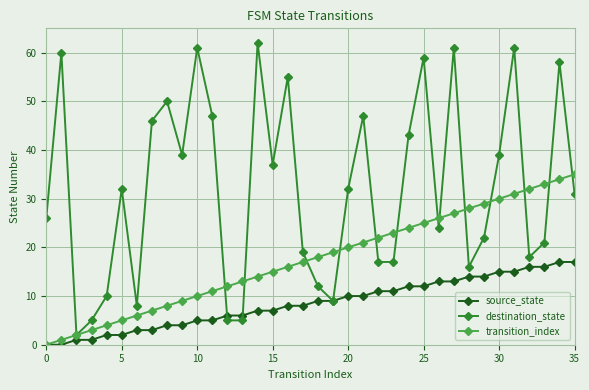

How many data points in source_state are less than 9?

18